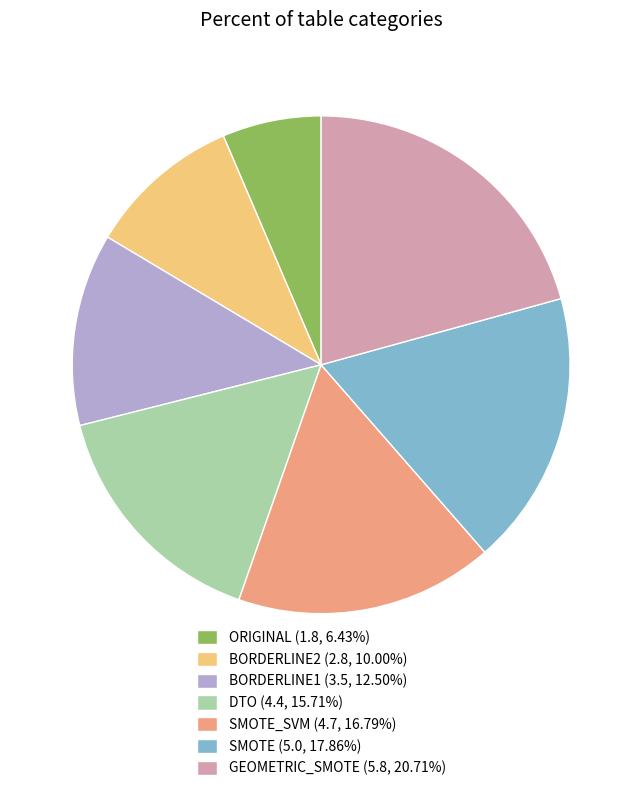

Does BORDERLINE2 (2.8, 10.00%) account for over 50% of the chart?

No